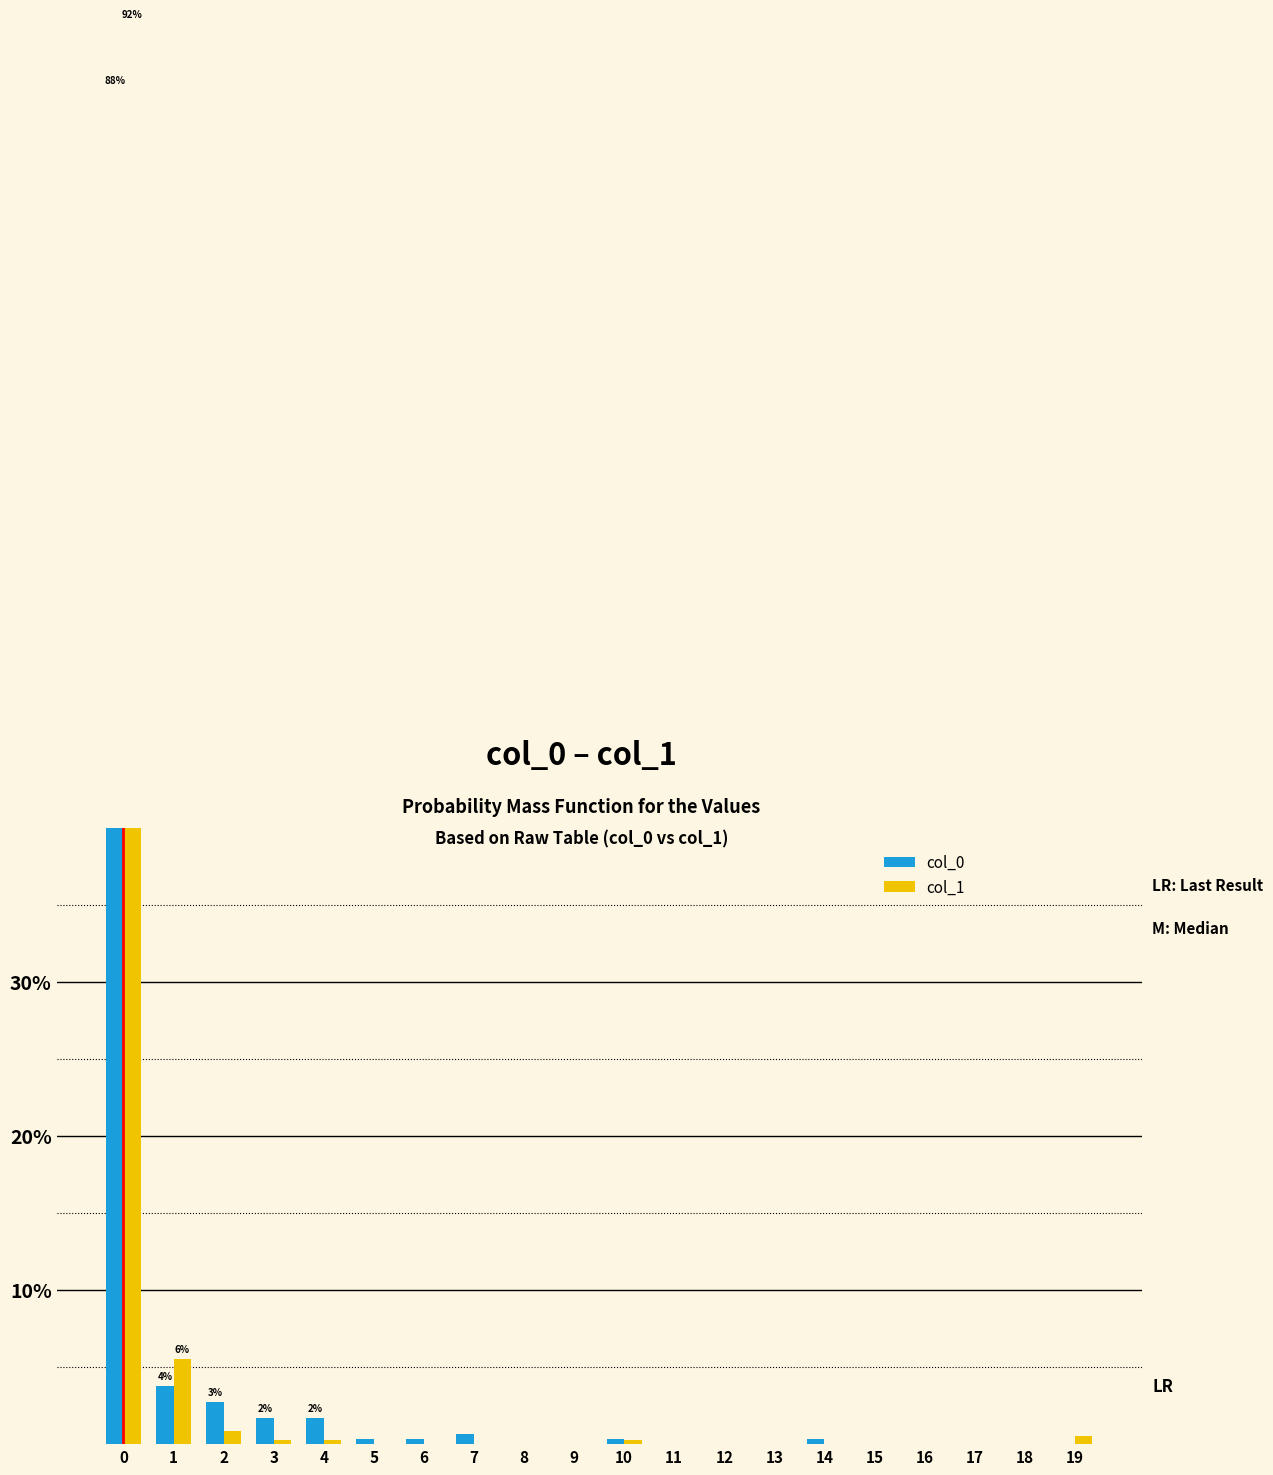

What is the difference between the maximum and second lowest values in the col_1 series?

92.2